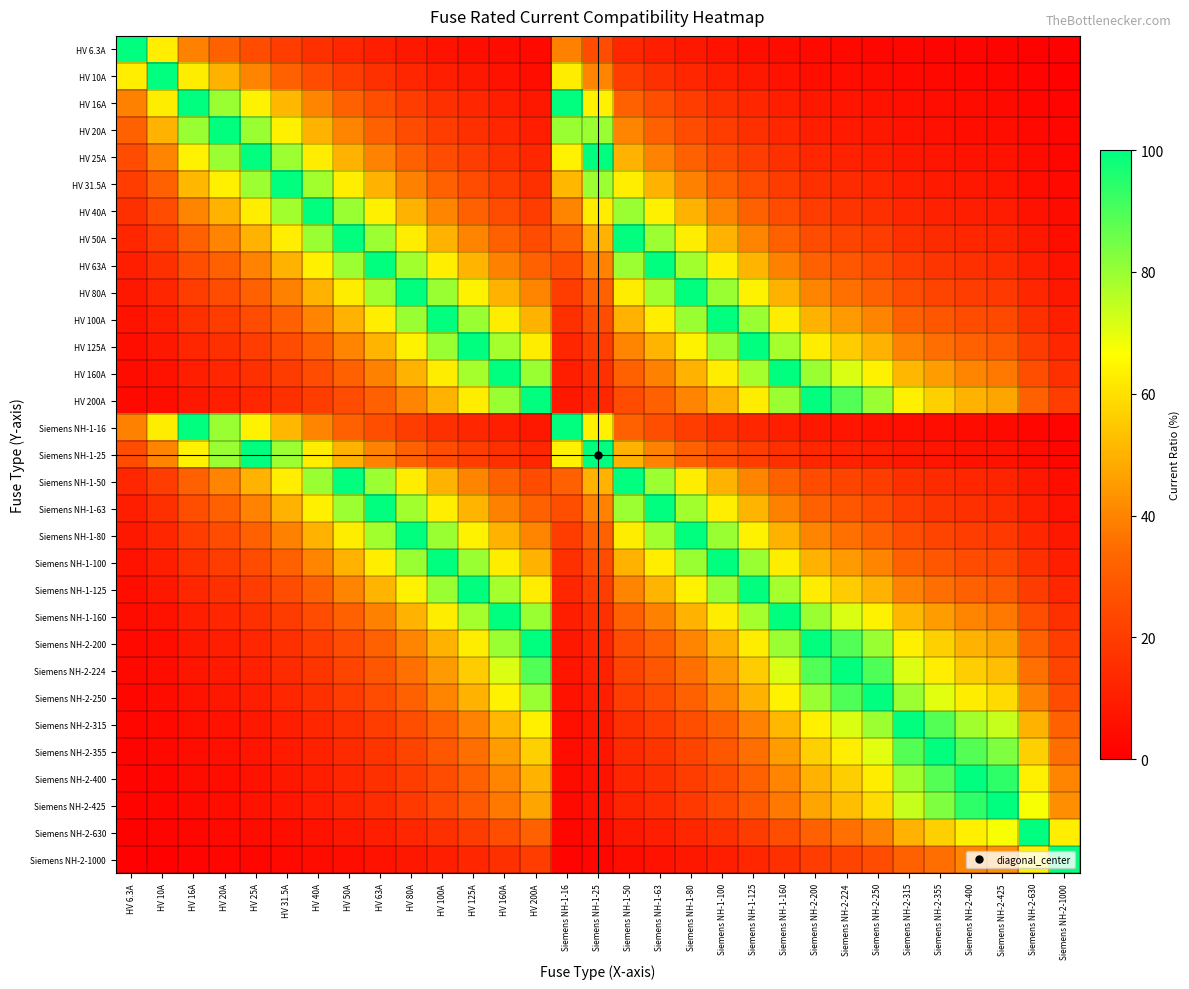

Reading left to right, what are all the values shown in this chart?

HV 6.3A: HV 6.3A=100.0	HV 10A=63.0	HV 16A=39.4	HV 20A=31.5	HV 25A=25.2	HV 31.5A=20.0	HV 40A=15.8	HV 50A=12.6	HV 63A=10.0	HV 80A=7.9	HV 100A=6.3	HV 125A=5.0	HV 160A=3.9	HV 200A=3.1	Siemens NH-1-16=39.4	Siemens NH-1-25=25.2	Siemens NH-1-50=12.6	Siemens NH-1-63=10.0	Siemens NH-1-80=7.9	Siemens NH-1-100=6.3	Siemens NH-1-125=5.0	Siemens NH-1-160=3.9	Siemens NH-2-200=3.1	Siemens NH-2-224=2.8	Siemens NH-2-250=2.5	Siemens NH-2-315=2.0	Siemens NH-2-355=1.8	Siemens NH-2-400=1.6	Siemens NH-2-425=1.5	Siemens NH-2-630=1.0	Siemens NH-2-1000=0.6
HV 10A: HV 6.3A=63.0	HV 10A=100.0	HV 16A=62.5	HV 20A=50.0	HV 25A=40.0	HV 31.5A=31.7	HV 40A=25.0	HV 50A=20.0	HV 63A=15.9	HV 80A=12.5	HV 100A=10.0	HV 125A=8.0	HV 160A=6.2	HV 200A=5.0	Siemens NH-1-16=62.5	Siemens NH-1-25=40.0	Siemens NH-1-50=20.0	Siemens NH-1-63=15.9	Siemens NH-1-80=12.5	Siemens NH-1-100=10.0	Siemens NH-1-125=8.0	Siemens NH-1-160=6.2	Siemens NH-2-200=5.0	Siemens NH-2-224=4.5	Siemens NH-2-250=4.0	Siemens NH-2-315=3.2	Siemens NH-2-355=2.8	Siemens NH-2-400=2.5	Siemens NH-2-425=2.4	Siemens NH-2-630=1.6	Siemens NH-2-1000=1.0
HV 16A: HV 6.3A=39.4	HV 10A=62.5	HV 16A=100.0	HV 20A=80.0	HV 25A=64.0	HV 31.5A=50.8	HV 40A=40.0	HV 50A=32.0	HV 63A=25.4	HV 80A=20.0	HV 100A=16.0	HV 125A=12.8	HV 160A=10.0	HV 200A=8.0	Siemens NH-1-16=100.0	Siemens NH-1-25=64.0	Siemens NH-1-50=32.0	Siemens NH-1-63=25.4	Siemens NH-1-80=20.0	Siemens NH-1-100=16.0	Siemens NH-1-125=12.8	Siemens NH-1-160=10.0	Siemens NH-2-200=8.0	Siemens NH-2-224=7.1	Siemens NH-2-250=6.4	Siemens NH-2-315=5.1	Siemens NH-2-355=4.5	Siemens NH-2-400=4.0	Siemens NH-2-425=3.8	Siemens NH-2-630=2.5	Siemens NH-2-1000=1.6
HV 20A: HV 6.3A=31.5	HV 10A=50.0	HV 16A=80.0	HV 20A=100.0	HV 25A=80.0	HV 31.5A=63.5	HV 40A=50.0	HV 50A=40.0	HV 63A=31.7	HV 80A=25.0	HV 100A=20.0	HV 125A=16.0	HV 160A=12.5	HV 200A=10.0	Siemens NH-1-16=80.0	Siemens NH-1-25=80.0	Siemens NH-1-50=40.0	Siemens NH-1-63=31.7	Siemens NH-1-80=25.0	Siemens NH-1-100=20.0	Siemens NH-1-125=16.0	Siemens NH-1-160=12.5	Siemens NH-2-200=10.0	Siemens NH-2-224=8.9	Siemens NH-2-250=8.0	Siemens NH-2-315=6.3	Siemens NH-2-355=5.6	Siemens NH-2-400=5.0	Siemens NH-2-425=4.7	Siemens NH-2-630=3.2	Siemens NH-2-1000=2.0
HV 25A: HV 6.3A=25.2	HV 10A=40.0	HV 16A=64.0	HV 20A=80.0	HV 25A=100.0	HV 31.5A=79.4	HV 40A=62.5	HV 50A=50.0	HV 63A=39.7	HV 80A=31.2	HV 100A=25.0	HV 125A=20.0	HV 160A=15.6	HV 200A=12.5	Siemens NH-1-16=64.0	Siemens NH-1-25=100.0	Siemens NH-1-50=50.0	Siemens NH-1-63=39.7	Siemens NH-1-80=31.2	Siemens NH-1-100=25.0	Siemens NH-1-125=20.0	Siemens NH-1-160=15.6	Siemens NH-2-200=12.5	Siemens NH-2-224=11.2	Siemens NH-2-250=10.0	Siemens NH-2-315=7.9	Siemens NH-2-355=7.0	Siemens NH-2-400=6.2	Siemens NH-2-425=5.9	Siemens NH-2-630=4.0	Siemens NH-2-1000=2.5
HV 31.5A: HV 6.3A=20.0	HV 10A=31.7	HV 16A=50.8	HV 20A=63.5	HV 25A=79.4	HV 31.5A=100.0	HV 40A=78.8	HV 50A=63.0	HV 63A=50.0	HV 80A=39.4	HV 100A=31.5	HV 125A=25.2	HV 160A=19.7	HV 200A=15.8	Siemens NH-1-16=50.8	Siemens NH-1-25=79.4	Siemens NH-1-50=63.0	Siemens NH-1-63=50.0	Siemens NH-1-80=39.4	Siemens NH-1-100=31.5	Siemens NH-1-125=25.2	Siemens NH-1-160=19.7	Siemens NH-2-200=15.8	Siemens NH-2-224=14.1	Siemens NH-2-250=12.6	Siemens NH-2-315=10.0	Siemens NH-2-355=8.9	Siemens NH-2-400=7.9	Siemens NH-2-425=7.4	Siemens NH-2-630=5.0	Siemens NH-2-1000=3.1
HV 40A: HV 6.3A=15.8	HV 10A=25.0	HV 16A=40.0	HV 20A=50.0	HV 25A=62.5	HV 31.5A=78.8	HV 40A=100.0	HV 50A=80.0	HV 63A=63.5	HV 80A=50.0	HV 100A=40.0	HV 125A=32.0	HV 160A=25.0	HV 200A=20.0	Siemens NH-1-16=40.0	Siemens NH-1-25=62.5	Siemens NH-1-50=80.0	Siemens NH-1-63=63.5	Siemens NH-1-80=50.0	Siemens NH-1-100=40.0	Siemens NH-1-125=32.0	Siemens NH-1-160=25.0	Siemens NH-2-200=20.0	Siemens NH-2-224=17.9	Siemens NH-2-250=16.0	Siemens NH-2-315=12.7	Siemens NH-2-355=11.3	Siemens NH-2-400=10.0	Siemens NH-2-425=9.4	Siemens NH-2-630=6.3	Siemens NH-2-1000=4.0
HV 50A: HV 6.3A=12.6	HV 10A=20.0	HV 16A=32.0	HV 20A=40.0	HV 25A=50.0	HV 31.5A=63.0	HV 40A=80.0	HV 50A=100.0	HV 63A=79.4	HV 80A=62.5	HV 100A=50.0	HV 125A=40.0	HV 160A=31.2	HV 200A=25.0	Siemens NH-1-16=32.0	Siemens NH-1-25=50.0	Siemens NH-1-50=100.0	Siemens NH-1-63=79.4	Siemens NH-1-80=62.5	Siemens NH-1-100=50.0	Siemens NH-1-125=40.0	Siemens NH-1-160=31.2	Siemens NH-2-200=25.0	Siemens NH-2-224=22.3	Siemens NH-2-250=20.0	Siemens NH-2-315=15.9	Siemens NH-2-355=14.1	Siemens NH-2-400=12.5	Siemens NH-2-425=11.8	Siemens NH-2-630=7.9	Siemens NH-2-1000=5.0
HV 63A: HV 6.3A=10.0	HV 10A=15.9	HV 16A=25.4	HV 20A=31.7	HV 25A=39.7	HV 31.5A=50.0	HV 40A=63.5	HV 50A=79.4	HV 63A=100.0	HV 80A=78.8	HV 100A=63.0	HV 125A=50.4	HV 160A=39.4	HV 200A=31.5	Siemens NH-1-16=25.4	Siemens NH-1-25=39.7	Siemens NH-1-50=79.4	Siemens NH-1-63=100.0	Siemens NH-1-80=78.8	Siemens NH-1-100=63.0	Siemens NH-1-125=50.4	Siemens NH-1-160=39.4	Siemens NH-2-200=31.5	Siemens NH-2-224=28.1	Siemens NH-2-250=25.2	Siemens NH-2-315=20.0	Siemens NH-2-355=17.7	Siemens NH-2-400=15.8	Siemens NH-2-425=14.8	Siemens NH-2-630=10.0	Siemens NH-2-1000=6.3
HV 80A: HV 6.3A=7.9	HV 10A=12.5	HV 16A=20.0	HV 20A=25.0	HV 25A=31.2	HV 31.5A=39.4	HV 40A=50.0	HV 50A=62.5	HV 63A=78.8	HV 80A=100.0	HV 100A=80.0	HV 125A=64.0	HV 160A=50.0	HV 200A=40.0	Siemens NH-1-16=20.0	Siemens NH-1-25=31.2	Siemens NH-1-50=62.5	Siemens NH-1-63=78.8	Siemens NH-1-80=100.0	Siemens NH-1-100=80.0	Siemens NH-1-125=64.0	Siemens NH-1-160=50.0	Siemens NH-2-200=40.0	Siemens NH-2-224=35.7	Siemens NH-2-250=32.0	Siemens NH-2-315=25.4	Siemens NH-2-355=22.5	Siemens NH-2-400=20.0	Siemens NH-2-425=18.8	Siemens NH-2-630=12.7	Siemens NH-2-1000=8.0
HV 100A: HV 6.3A=6.3	HV 10A=10.0	HV 16A=16.0	HV 20A=20.0	HV 25A=25.0	HV 31.5A=31.5	HV 40A=40.0	HV 50A=50.0	HV 63A=63.0	HV 80A=80.0	HV 100A=100.0	HV 125A=80.0	HV 160A=62.5	HV 200A=50.0	Siemens NH-1-16=16.0	Siemens NH-1-25=25.0	Siemens NH-1-50=50.0	Siemens NH-1-63=63.0	Siemens NH-1-80=80.0	Siemens NH-1-100=100.0	Siemens NH-1-125=80.0	Siemens NH-1-160=62.5	Siemens NH-2-200=50.0	Siemens NH-2-224=44.6	Siemens NH-2-250=40.0	Siemens NH-2-315=31.7	Siemens NH-2-355=28.2	Siemens NH-2-400=25.0	Siemens NH-2-425=23.5	Siemens NH-2-630=15.9	Siemens NH-2-1000=10.0
HV 125A: HV 6.3A=5.0	HV 10A=8.0	HV 16A=12.8	HV 20A=16.0	HV 25A=20.0	HV 31.5A=25.2	HV 40A=32.0	HV 50A=40.0	HV 63A=50.4	HV 80A=64.0	HV 100A=80.0	HV 125A=100.0	HV 160A=78.1	HV 200A=62.5	Siemens NH-1-16=12.8	Siemens NH-1-25=20.0	Siemens NH-1-50=40.0	Siemens NH-1-63=50.4	Siemens NH-1-80=64.0	Siemens NH-1-100=80.0	Siemens NH-1-125=100.0	Siemens NH-1-160=78.1	Siemens NH-2-200=62.5	Siemens NH-2-224=55.8	Siemens NH-2-250=50.0	Siemens NH-2-315=39.7	Siemens NH-2-355=35.2	Siemens NH-2-400=31.2	Siemens NH-2-425=29.4	Siemens NH-2-630=19.8	Siemens NH-2-1000=12.5
HV 160A: HV 6.3A=3.9	HV 10A=6.2	HV 16A=10.0	HV 20A=12.5	HV 25A=15.6	HV 31.5A=19.7	HV 40A=25.0	HV 50A=31.2	HV 63A=39.4	HV 80A=50.0	HV 100A=62.5	HV 125A=78.1	HV 160A=100.0	HV 200A=80.0	Siemens NH-1-16=10.0	Siemens NH-1-25=15.6	Siemens NH-1-50=31.2	Siemens NH-1-63=39.4	Siemens NH-1-80=50.0	Siemens NH-1-100=62.5	Siemens NH-1-125=78.1	Siemens NH-1-160=100.0	Siemens NH-2-200=80.0	Siemens NH-2-224=71.4	Siemens NH-2-250=64.0	Siemens NH-2-315=50.8	Siemens NH-2-355=45.1	Siemens NH-2-400=40.0	Siemens NH-2-425=37.6	Siemens NH-2-630=25.4	Siemens NH-2-1000=16.0
HV 200A: HV 6.3A=3.1	HV 10A=5.0	HV 16A=8.0	HV 20A=10.0	HV 25A=12.5	HV 31.5A=15.8	HV 40A=20.0	HV 50A=25.0	HV 63A=31.5	HV 80A=40.0	HV 100A=50.0	HV 125A=62.5	HV 160A=80.0	HV 200A=100.0	Siemens NH-1-16=8.0	Siemens NH-1-25=12.5	Siemens NH-1-50=25.0	Siemens NH-1-63=31.5	Siemens NH-1-80=40.0	Siemens NH-1-100=50.0	Siemens NH-1-125=62.5	Siemens NH-1-160=80.0	Siemens NH-2-200=100.0	Siemens NH-2-224=89.3	Siemens NH-2-250=80.0	Siemens NH-2-315=63.5	Siemens NH-2-355=56.3	Siemens NH-2-400=50.0	Siemens NH-2-425=47.1	Siemens NH-2-630=31.7	Siemens NH-2-1000=20.0
Siemens NH-1-16: HV 6.3A=39.4	HV 10A=62.5	HV 16A=100.0	HV 20A=80.0	HV 25A=64.0	HV 31.5A=50.8	HV 40A=40.0	HV 50A=32.0	HV 63A=25.4	HV 80A=20.0	HV 100A=16.0	HV 125A=12.8	HV 160A=10.0	HV 200A=8.0	Siemens NH-1-16=100.0	Siemens NH-1-25=64.0	Siemens NH-1-50=32.0	Siemens NH-1-63=25.4	Siemens NH-1-80=20.0	Siemens NH-1-100=16.0	Siemens NH-1-125=12.8	Siemens NH-1-160=10.0	Siemens NH-2-200=8.0	Siemens NH-2-224=7.1	Siemens NH-2-250=6.4	Siemens NH-2-315=5.1	Siemens NH-2-355=4.5	Siemens NH-2-400=4.0	Siemens NH-2-425=3.8	Siemens NH-2-630=2.5	Siemens NH-2-1000=1.6
Siemens NH-1-25: HV 6.3A=25.2	HV 10A=40.0	HV 16A=64.0	HV 20A=80.0	HV 25A=100.0	HV 31.5A=79.4	HV 40A=62.5	HV 50A=50.0	HV 63A=39.7	HV 80A=31.2	HV 100A=25.0	HV 125A=20.0	HV 160A=15.6	HV 200A=12.5	Siemens NH-1-16=64.0	Siemens NH-1-25=100.0	Siemens NH-1-50=50.0	Siemens NH-1-63=39.7	Siemens NH-1-80=31.2	Siemens NH-1-100=25.0	Siemens NH-1-125=20.0	Siemens NH-1-160=15.6	Siemens NH-2-200=12.5	Siemens NH-2-224=11.2	Siemens NH-2-250=10.0	Siemens NH-2-315=7.9	Siemens NH-2-355=7.0	Siemens NH-2-400=6.2	Siemens NH-2-425=5.9	Siemens NH-2-630=4.0	Siemens NH-2-1000=2.5
Siemens NH-1-50: HV 6.3A=12.6	HV 10A=20.0	HV 16A=32.0	HV 20A=40.0	HV 25A=50.0	HV 31.5A=63.0	HV 40A=80.0	HV 50A=100.0	HV 63A=79.4	HV 80A=62.5	HV 100A=50.0	HV 125A=40.0	HV 160A=31.2	HV 200A=25.0	Siemens NH-1-16=32.0	Siemens NH-1-25=50.0	Siemens NH-1-50=100.0	Siemens NH-1-63=79.4	Siemens NH-1-80=62.5	Siemens NH-1-100=50.0	Siemens NH-1-125=40.0	Siemens NH-1-160=31.2	Siemens NH-2-200=25.0	Siemens NH-2-224=22.3	Siemens NH-2-250=20.0	Siemens NH-2-315=15.9	Siemens NH-2-355=14.1	Siemens NH-2-400=12.5	Siemens NH-2-425=11.8	Siemens NH-2-630=7.9	Siemens NH-2-1000=5.0
Siemens NH-1-63: HV 6.3A=10.0	HV 10A=15.9	HV 16A=25.4	HV 20A=31.7	HV 25A=39.7	HV 31.5A=50.0	HV 40A=63.5	HV 50A=79.4	HV 63A=100.0	HV 80A=78.8	HV 100A=63.0	HV 125A=50.4	HV 160A=39.4	HV 200A=31.5	Siemens NH-1-16=25.4	Siemens NH-1-25=39.7	Siemens NH-1-50=79.4	Siemens NH-1-63=100.0	Siemens NH-1-80=78.8	Siemens NH-1-100=63.0	Siemens NH-1-125=50.4	Siemens NH-1-160=39.4	Siemens NH-2-200=31.5	Siemens NH-2-224=28.1	Siemens NH-2-250=25.2	Siemens NH-2-315=20.0	Siemens NH-2-355=17.7	Siemens NH-2-400=15.8	Siemens NH-2-425=14.8	Siemens NH-2-630=10.0	Siemens NH-2-1000=6.3
Siemens NH-1-80: HV 6.3A=7.9	HV 10A=12.5	HV 16A=20.0	HV 20A=25.0	HV 25A=31.2	HV 31.5A=39.4	HV 40A=50.0	HV 50A=62.5	HV 63A=78.8	HV 80A=100.0	HV 100A=80.0	HV 125A=64.0	HV 160A=50.0	HV 200A=40.0	Siemens NH-1-16=20.0	Siemens NH-1-25=31.2	Siemens NH-1-50=62.5	Siemens NH-1-63=78.8	Siemens NH-1-80=100.0	Siemens NH-1-100=80.0	Siemens NH-1-125=64.0	Siemens NH-1-160=50.0	Siemens NH-2-200=40.0	Siemens NH-2-224=35.7	Siemens NH-2-250=32.0	Siemens NH-2-315=25.4	Siemens NH-2-355=22.5	Siemens NH-2-400=20.0	Siemens NH-2-425=18.8	Siemens NH-2-630=12.7	Siemens NH-2-1000=8.0
Siemens NH-1-100: HV 6.3A=6.3	HV 10A=10.0	HV 16A=16.0	HV 20A=20.0	HV 25A=25.0	HV 31.5A=31.5	HV 40A=40.0	HV 50A=50.0	HV 63A=63.0	HV 80A=80.0	HV 100A=100.0	HV 125A=80.0	HV 160A=62.5	HV 200A=50.0	Siemens NH-1-16=16.0	Siemens NH-1-25=25.0	Siemens NH-1-50=50.0	Siemens NH-1-63=63.0	Siemens NH-1-80=80.0	Siemens NH-1-100=100.0	Siemens NH-1-125=80.0	Siemens NH-1-160=62.5	Siemens NH-2-200=50.0	Siemens NH-2-224=44.6	Siemens NH-2-250=40.0	Siemens NH-2-315=31.7	Siemens NH-2-355=28.2	Siemens NH-2-400=25.0	Siemens NH-2-425=23.5	Siemens NH-2-630=15.9	Siemens NH-2-1000=10.0
Siemens NH-1-125: HV 6.3A=5.0	HV 10A=8.0	HV 16A=12.8	HV 20A=16.0	HV 25A=20.0	HV 31.5A=25.2	HV 40A=32.0	HV 50A=40.0	HV 63A=50.4	HV 80A=64.0	HV 100A=80.0	HV 125A=100.0	HV 160A=78.1	HV 200A=62.5	Siemens NH-1-16=12.8	Siemens NH-1-25=20.0	Siemens NH-1-50=40.0	Siemens NH-1-63=50.4	Siemens NH-1-80=64.0	Siemens NH-1-100=80.0	Siemens NH-1-125=100.0	Siemens NH-1-160=78.1	Siemens NH-2-200=62.5	Siemens NH-2-224=55.8	Siemens NH-2-250=50.0	Siemens NH-2-315=39.7	Siemens NH-2-355=35.2	Siemens NH-2-400=31.2	Siemens NH-2-425=29.4	Siemens NH-2-630=19.8	Siemens NH-2-1000=12.5
Siemens NH-1-160: HV 6.3A=3.9	HV 10A=6.2	HV 16A=10.0	HV 20A=12.5	HV 25A=15.6	HV 31.5A=19.7	HV 40A=25.0	HV 50A=31.2	HV 63A=39.4	HV 80A=50.0	HV 100A=62.5	HV 125A=78.1	HV 160A=100.0	HV 200A=80.0	Siemens NH-1-16=10.0	Siemens NH-1-25=15.6	Siemens NH-1-50=31.2	Siemens NH-1-63=39.4	Siemens NH-1-80=50.0	Siemens NH-1-100=62.5	Siemens NH-1-125=78.1	Siemens NH-1-160=100.0	Siemens NH-2-200=80.0	Siemens NH-2-224=71.4	Siemens NH-2-250=64.0	Siemens NH-2-315=50.8	Siemens NH-2-355=45.1	Siemens NH-2-400=40.0	Siemens NH-2-425=37.6	Siemens NH-2-630=25.4	Siemens NH-2-1000=16.0
Siemens NH-2-200: HV 6.3A=3.1	HV 10A=5.0	HV 16A=8.0	HV 20A=10.0	HV 25A=12.5	HV 31.5A=15.8	HV 40A=20.0	HV 50A=25.0	HV 63A=31.5	HV 80A=40.0	HV 100A=50.0	HV 125A=62.5	HV 160A=80.0	HV 200A=100.0	Siemens NH-1-16=8.0	Siemens NH-1-25=12.5	Siemens NH-1-50=25.0	Siemens NH-1-63=31.5	Siemens NH-1-80=40.0	Siemens NH-1-100=50.0	Siemens NH-1-125=62.5	Siemens NH-1-160=80.0	Siemens NH-2-200=100.0	Siemens NH-2-224=89.3	Siemens NH-2-250=80.0	Siemens NH-2-315=63.5	Siemens NH-2-355=56.3	Siemens NH-2-400=50.0	Siemens NH-2-425=47.1	Siemens NH-2-630=31.7	Siemens NH-2-1000=20.0
Siemens NH-2-224: HV 6.3A=2.8	HV 10A=4.5	HV 16A=7.1	HV 20A=8.9	HV 25A=11.2	HV 31.5A=14.1	HV 40A=17.9	HV 50A=22.3	HV 63A=28.1	HV 80A=35.7	HV 100A=44.6	HV 125A=55.8	HV 160A=71.4	HV 200A=89.3	Siemens NH-1-16=7.1	Siemens NH-1-25=11.2	Siemens NH-1-50=22.3	Siemens NH-1-63=28.1	Siemens NH-1-80=35.7	Siemens NH-1-100=44.6	Siemens NH-1-125=55.8	Siemens NH-1-160=71.4	Siemens NH-2-200=89.3	Siemens NH-2-224=100.0	Siemens NH-2-250=89.6	Siemens NH-2-315=71.1	Siemens NH-2-355=63.1	Siemens NH-2-400=56.0	Siemens NH-2-425=52.7	Siemens NH-2-630=35.6	Siemens NH-2-1000=22.4
Siemens NH-2-250: HV 6.3A=2.5	HV 10A=4.0	HV 16A=6.4	HV 20A=8.0	HV 25A=10.0	HV 31.5A=12.6	HV 40A=16.0	HV 50A=20.0	HV 63A=25.2	HV 80A=32.0	HV 100A=40.0	HV 125A=50.0	HV 160A=64.0	HV 200A=80.0	Siemens NH-1-16=6.4	Siemens NH-1-25=10.0	Siemens NH-1-50=20.0	Siemens NH-1-63=25.2	Siemens NH-1-80=32.0	Siemens NH-1-100=40.0	Siemens NH-1-125=50.0	Siemens NH-1-160=64.0	Siemens NH-2-200=80.0	Siemens NH-2-224=89.6	Siemens NH-2-250=100.0	Siemens NH-2-315=79.4	Siemens NH-2-355=70.4	Siemens NH-2-400=62.5	Siemens NH-2-425=58.8	Siemens NH-2-630=39.7	Siemens NH-2-1000=25.0
Siemens NH-2-315: HV 6.3A=2.0	HV 10A=3.2	HV 16A=5.1	HV 20A=6.3	HV 25A=7.9	HV 31.5A=10.0	HV 40A=12.7	HV 50A=15.9	HV 63A=20.0	HV 80A=25.4	HV 100A=31.7	HV 125A=39.7	HV 160A=50.8	HV 200A=63.5	Siemens NH-1-16=5.1	Siemens NH-1-25=7.9	Siemens NH-1-50=15.9	Siemens NH-1-63=20.0	Siemens NH-1-80=25.4	Siemens NH-1-100=31.7	Siemens NH-1-125=39.7	Siemens NH-1-160=50.8	Siemens NH-2-200=63.5	Siemens NH-2-224=71.1	Siemens NH-2-250=79.4	Siemens NH-2-315=100.0	Siemens NH-2-355=88.7	Siemens NH-2-400=78.8	Siemens NH-2-425=74.1	Siemens NH-2-630=50.0	Siemens NH-2-1000=31.5
Siemens NH-2-355: HV 6.3A=1.8	HV 10A=2.8	HV 16A=4.5	HV 20A=5.6	HV 25A=7.0	HV 31.5A=8.9	HV 40A=11.3	HV 50A=14.1	HV 63A=17.7	HV 80A=22.5	HV 100A=28.2	HV 125A=35.2	HV 160A=45.1	HV 200A=56.3	Siemens NH-1-16=4.5	Siemens NH-1-25=7.0	Siemens NH-1-50=14.1	Siemens NH-1-63=17.7	Siemens NH-1-80=22.5	Siemens NH-1-100=28.2	Siemens NH-1-125=35.2	Siemens NH-1-160=45.1	Siemens NH-2-200=56.3	Siemens NH-2-224=63.1	Siemens NH-2-250=70.4	Siemens NH-2-315=88.7	Siemens NH-2-355=100.0	Siemens NH-2-400=88.8	Siemens NH-2-425=83.5	Siemens NH-2-630=56.3	Siemens NH-2-1000=35.5
Siemens NH-2-400: HV 6.3A=1.6	HV 10A=2.5	HV 16A=4.0	HV 20A=5.0	HV 25A=6.2	HV 31.5A=7.9	HV 40A=10.0	HV 50A=12.5	HV 63A=15.8	HV 80A=20.0	HV 100A=25.0	HV 125A=31.2	HV 160A=40.0	HV 200A=50.0	Siemens NH-1-16=4.0	Siemens NH-1-25=6.2	Siemens NH-1-50=12.5	Siemens NH-1-63=15.8	Siemens NH-1-80=20.0	Siemens NH-1-100=25.0	Siemens NH-1-125=31.2	Siemens NH-1-160=40.0	Siemens NH-2-200=50.0	Siemens NH-2-224=56.0	Siemens NH-2-250=62.5	Siemens NH-2-315=78.8	Siemens NH-2-355=88.8	Siemens NH-2-400=100.0	Siemens NH-2-425=94.1	Siemens NH-2-630=63.5	Siemens NH-2-1000=40.0
Siemens NH-2-425: HV 6.3A=1.5	HV 10A=2.4	HV 16A=3.8	HV 20A=4.7	HV 25A=5.9	HV 31.5A=7.4	HV 40A=9.4	HV 50A=11.8	HV 63A=14.8	HV 80A=18.8	HV 100A=23.5	HV 125A=29.4	HV 160A=37.6	HV 200A=47.1	Siemens NH-1-16=3.8	Siemens NH-1-25=5.9	Siemens NH-1-50=11.8	Siemens NH-1-63=14.8	Siemens NH-1-80=18.8	Siemens NH-1-100=23.5	Siemens NH-1-125=29.4	Siemens NH-1-160=37.6	Siemens NH-2-200=47.1	Siemens NH-2-224=52.7	Siemens NH-2-250=58.8	Siemens NH-2-315=74.1	Siemens NH-2-355=83.5	Siemens NH-2-400=94.1	Siemens NH-2-425=100.0	Siemens NH-2-630=67.5	Siemens NH-2-1000=42.5
Siemens NH-2-630: HV 6.3A=1.0	HV 10A=1.6	HV 16A=2.5	HV 20A=3.2	HV 25A=4.0	HV 31.5A=5.0	HV 40A=6.3	HV 50A=7.9	HV 63A=10.0	HV 80A=12.7	HV 100A=15.9	HV 125A=19.8	HV 160A=25.4	HV 200A=31.7	Siemens NH-1-16=2.5	Siemens NH-1-25=4.0	Siemens NH-1-50=7.9	Siemens NH-1-63=10.0	Siemens NH-1-80=12.7	Siemens NH-1-100=15.9	Siemens NH-1-125=19.8	Siemens NH-1-160=25.4	Siemens NH-2-200=31.7	Siemens NH-2-224=35.6	Siemens NH-2-250=39.7	Siemens NH-2-315=50.0	Siemens NH-2-355=56.3	Siemens NH-2-400=63.5	Siemens NH-2-425=67.5	Siemens NH-2-630=100.0	Siemens NH-2-1000=63.0
Siemens NH-2-1000: HV 6.3A=0.6	HV 10A=1.0	HV 16A=1.6	HV 20A=2.0	HV 25A=2.5	HV 31.5A=3.1	HV 40A=4.0	HV 50A=5.0	HV 63A=6.3	HV 80A=8.0	HV 100A=10.0	HV 125A=12.5	HV 160A=16.0	HV 200A=20.0	Siemens NH-1-16=1.6	Siemens NH-1-25=2.5	Siemens NH-1-50=5.0	Siemens NH-1-63=6.3	Siemens NH-1-80=8.0	Siemens NH-1-100=10.0	Siemens NH-1-125=12.5	Siemens NH-1-160=16.0	Siemens NH-2-200=20.0	Siemens NH-2-224=22.4	Siemens NH-2-250=25.0	Siemens NH-2-315=31.5	Siemens NH-2-355=35.5	Siemens NH-2-400=40.0	Siemens NH-2-425=42.5	Siemens NH-2-630=63.0	Siemens NH-2-1000=100.0